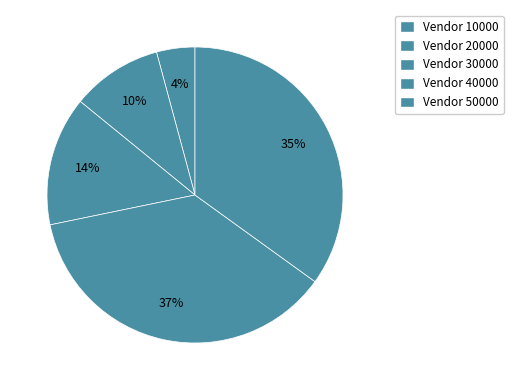

How many segments does this pie chart have?

5